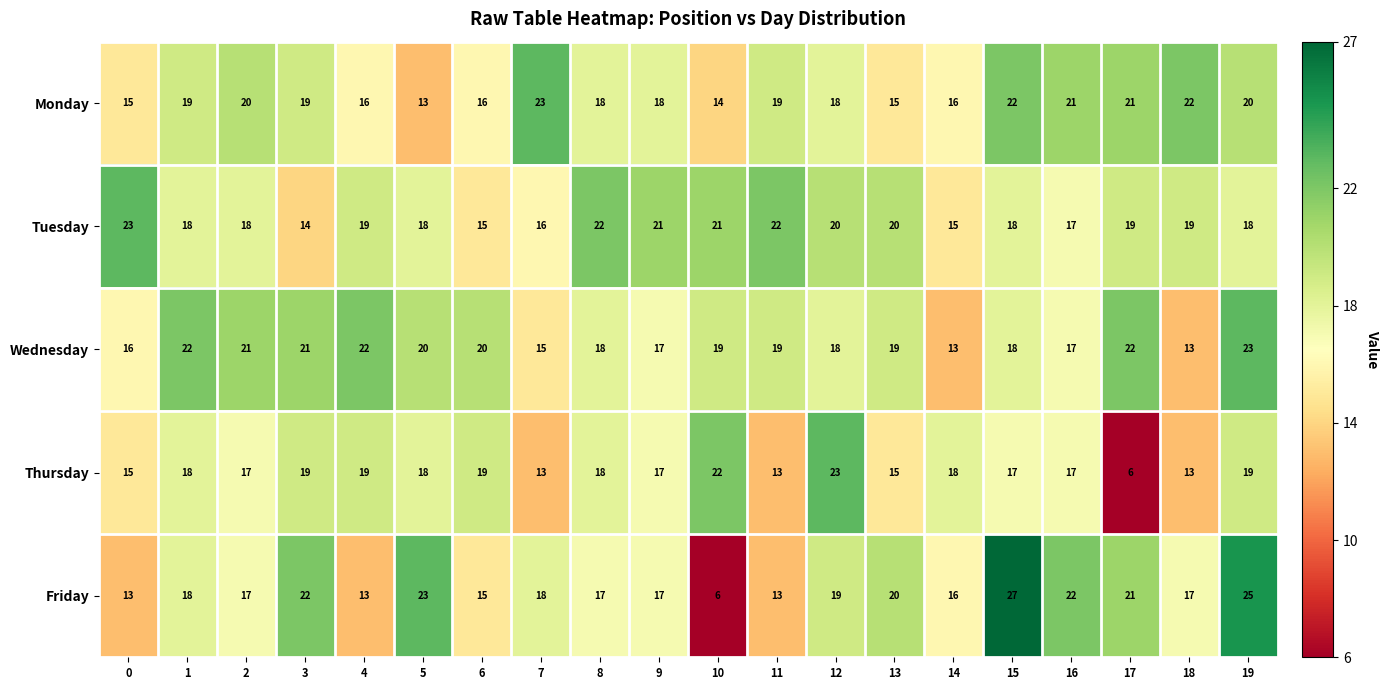

Which series has the widest spread of values?

Friday